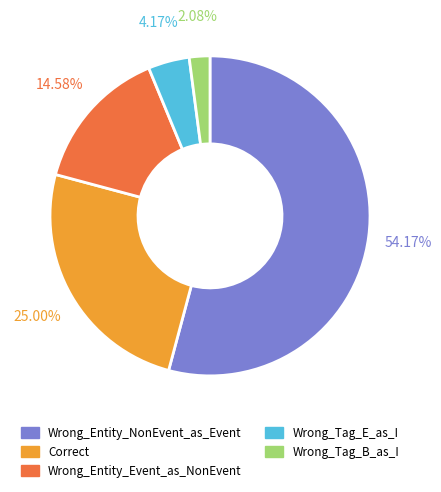

Count the number of slices in the pie.

5